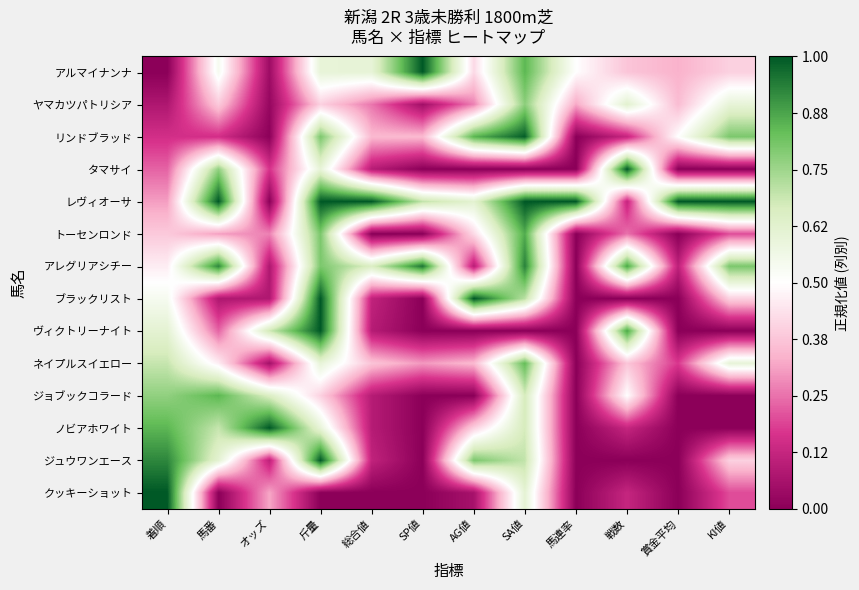

What is the spread (max minus min) of values at オッズ?

1.0